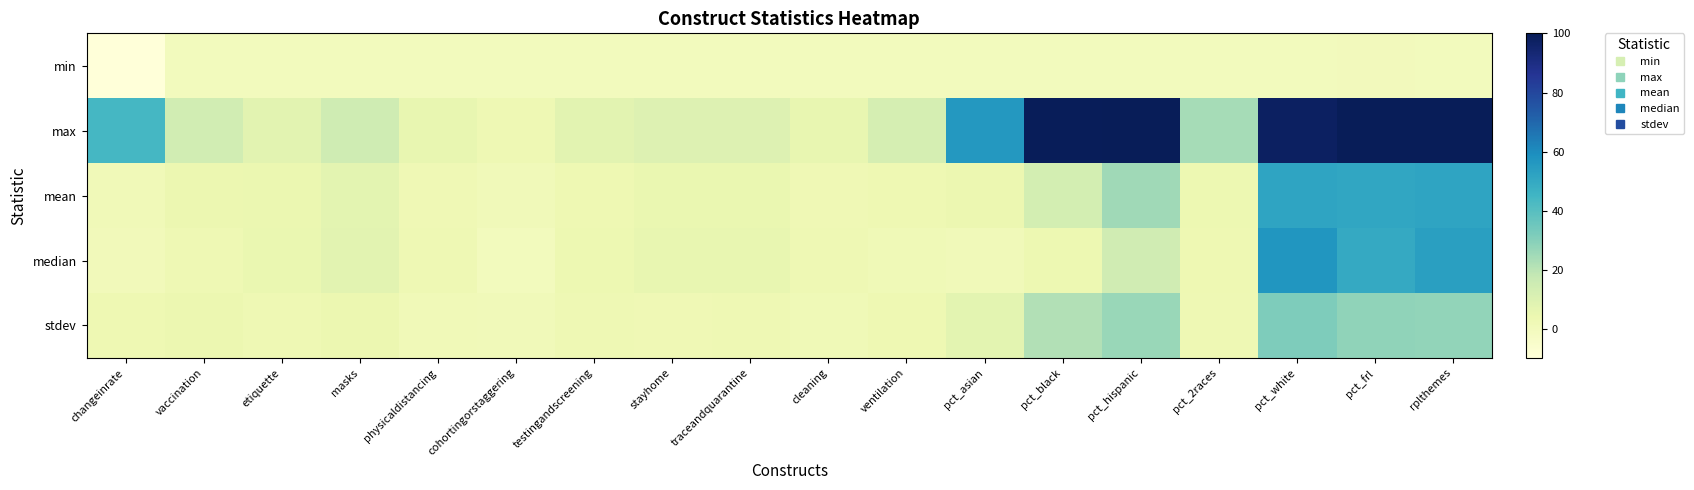

What is the total value across all series at pct_frl?

229.6